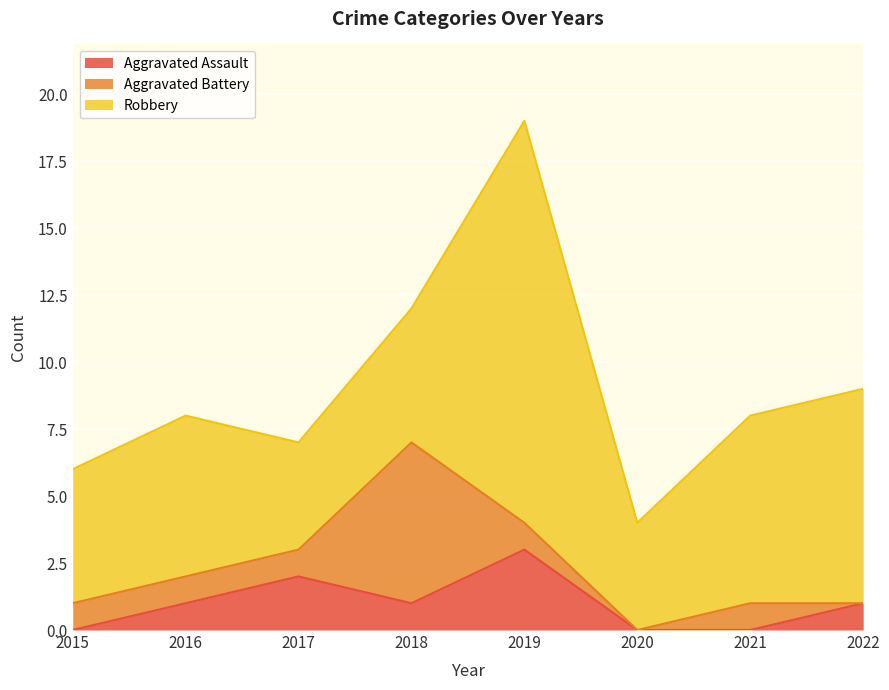

What is the average value of the Robbery series?

7